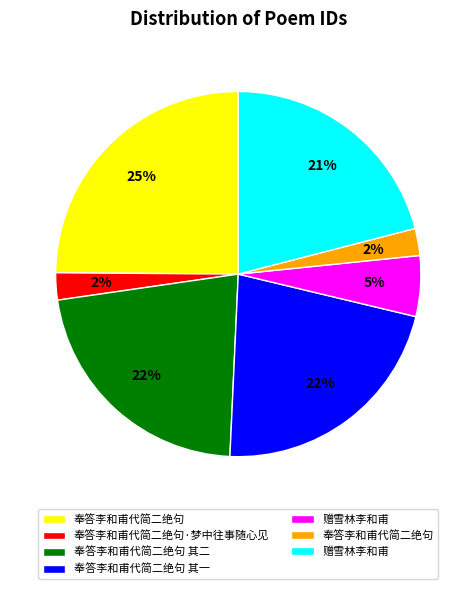

Count the number of slices in the pie.

7